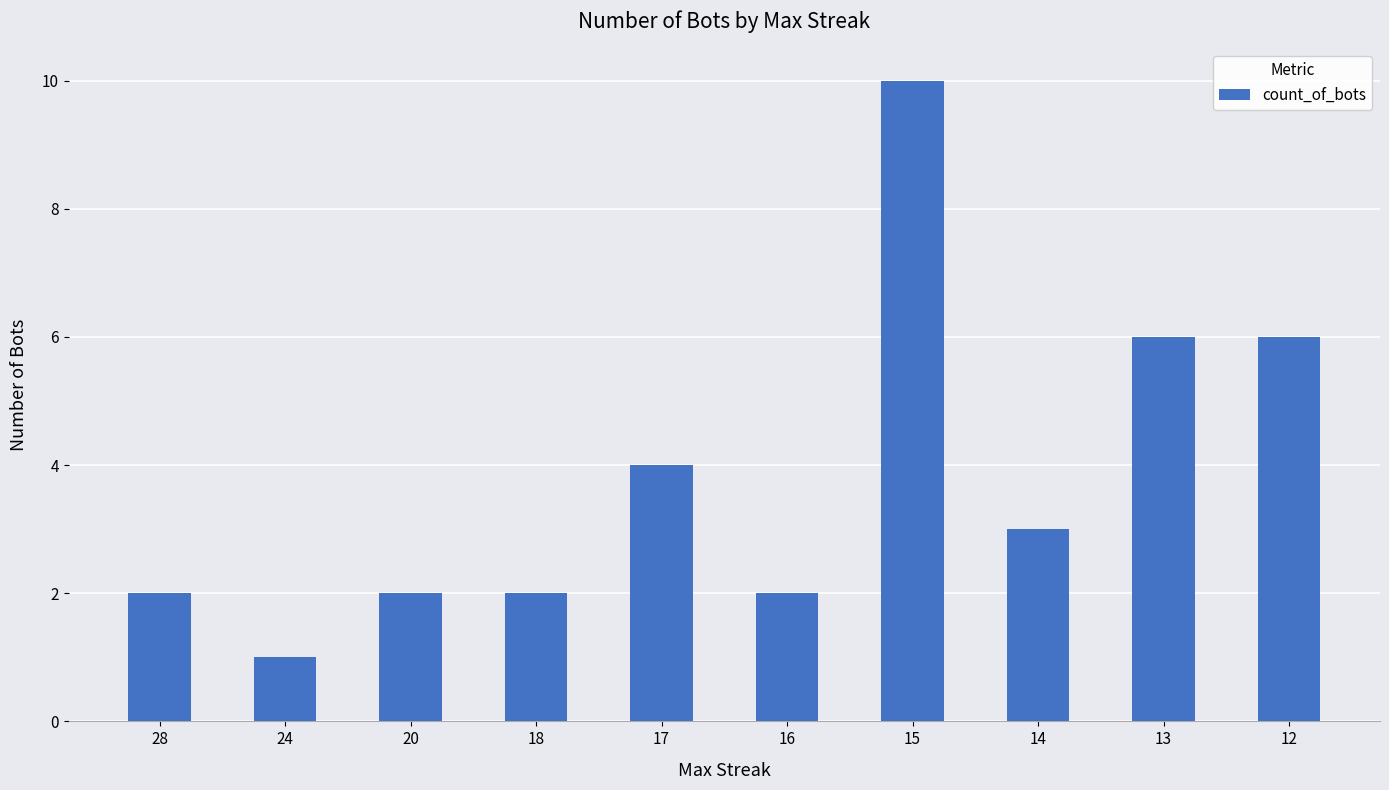

Read the value at 13.

6